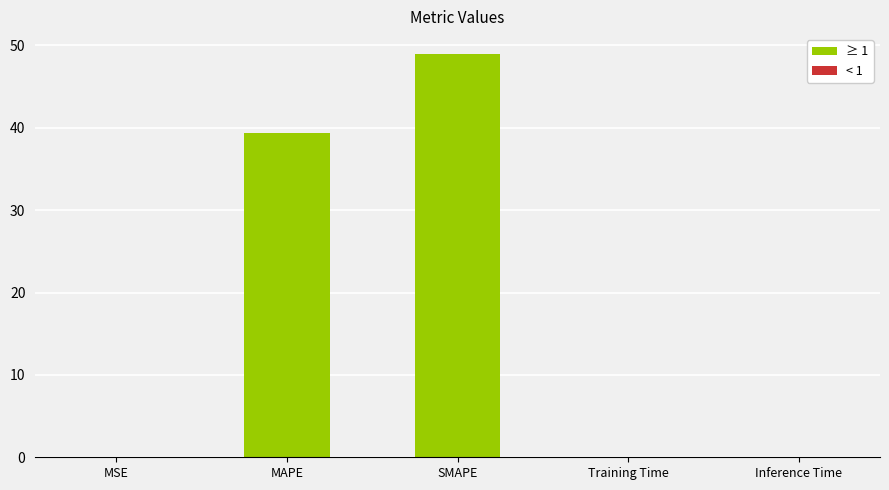

Are the bars horizontal?

No